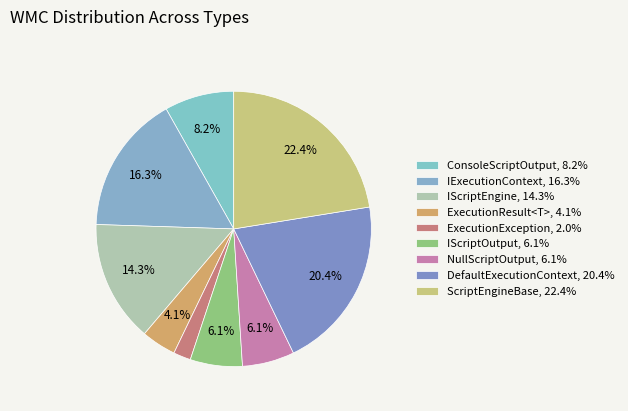

Count the number of slices in the pie.

9